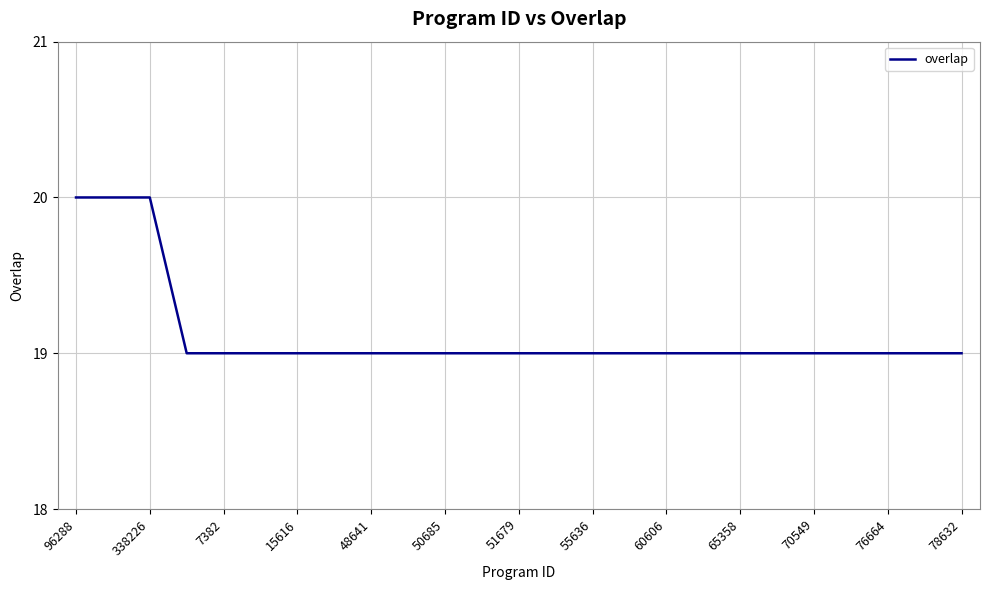

What is the greatest value displayed?

20